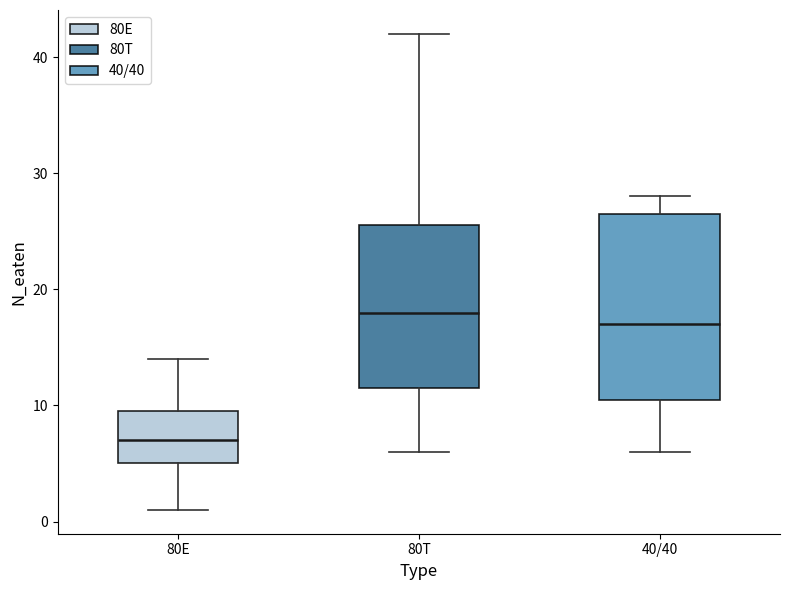

Which box has the lowest median line?

80E